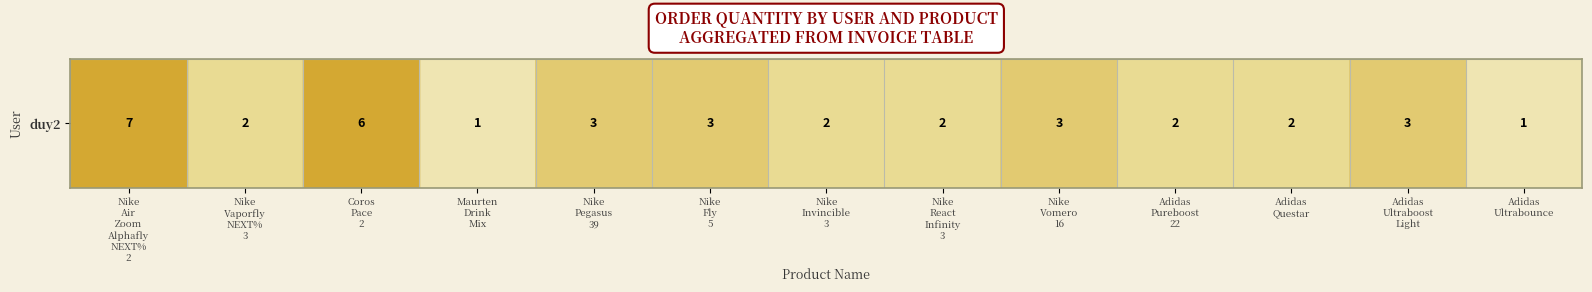

True or false: the data shows 2 at Adidas
Questar.

True